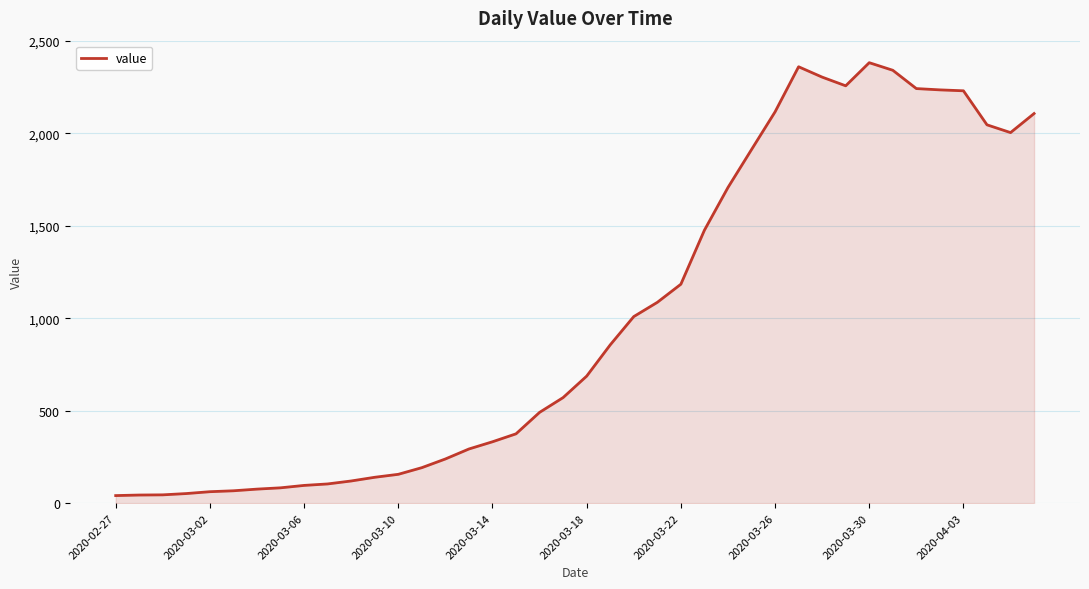

What is the maximum value shown in the chart?

2382